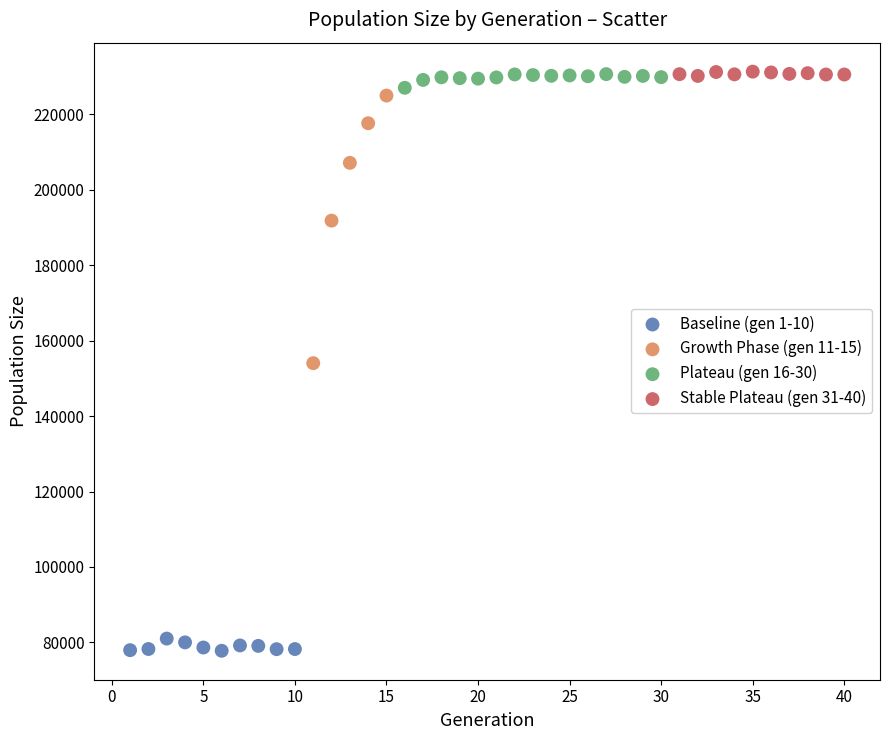

Which series has the widest spread of Y values?

Growth Phase (gen 11-15)